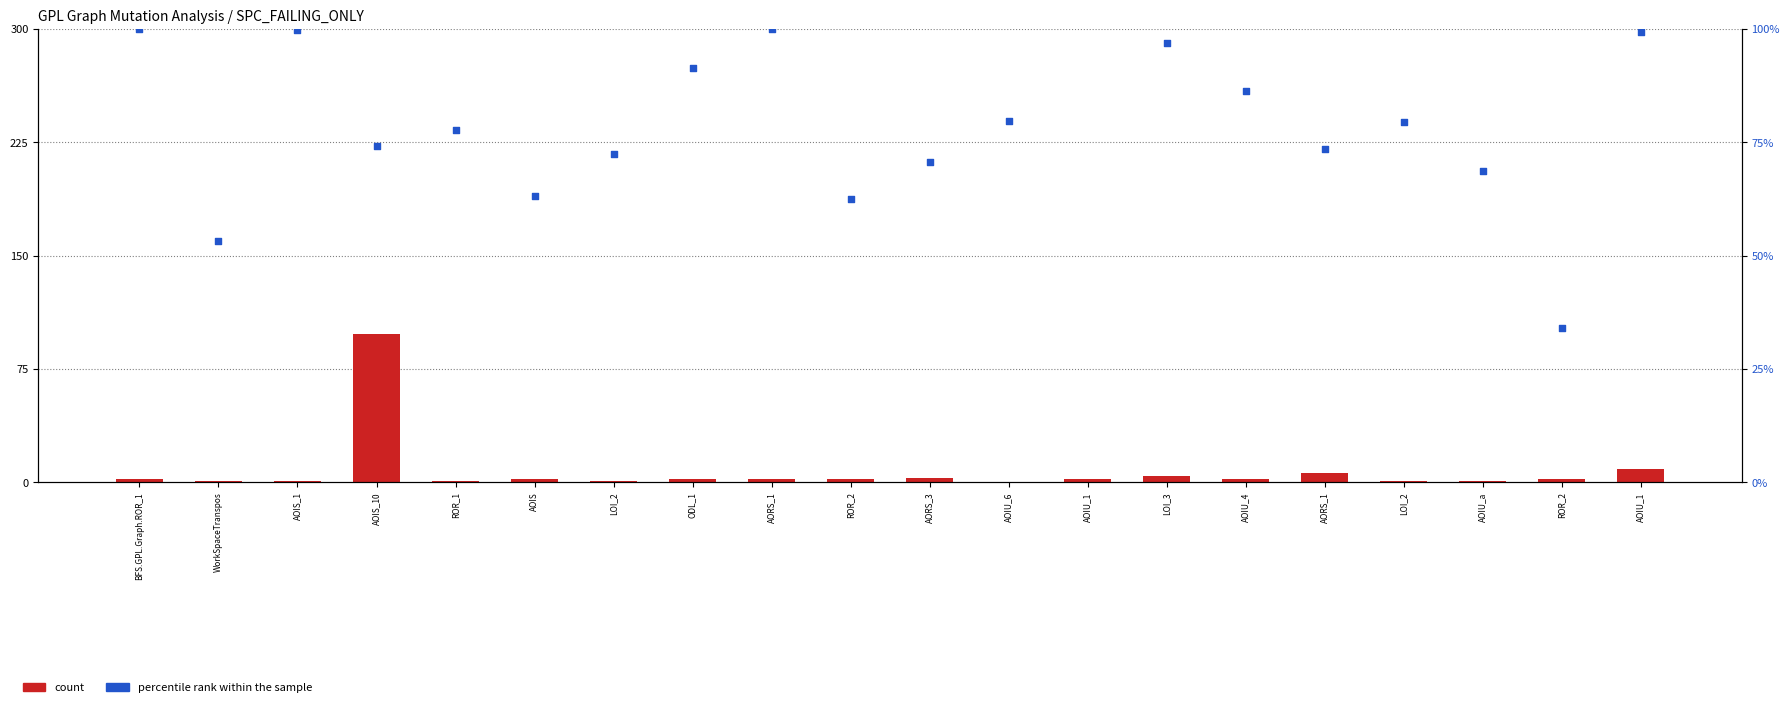

Which series has the largest total across all categories?

count